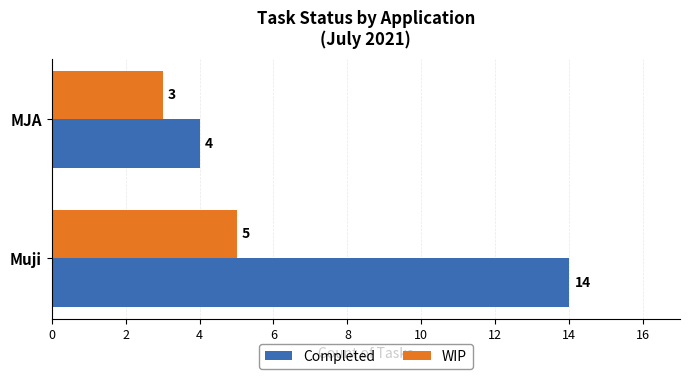

List the labels in order of WIP value, smallest first.

MJA, Muji